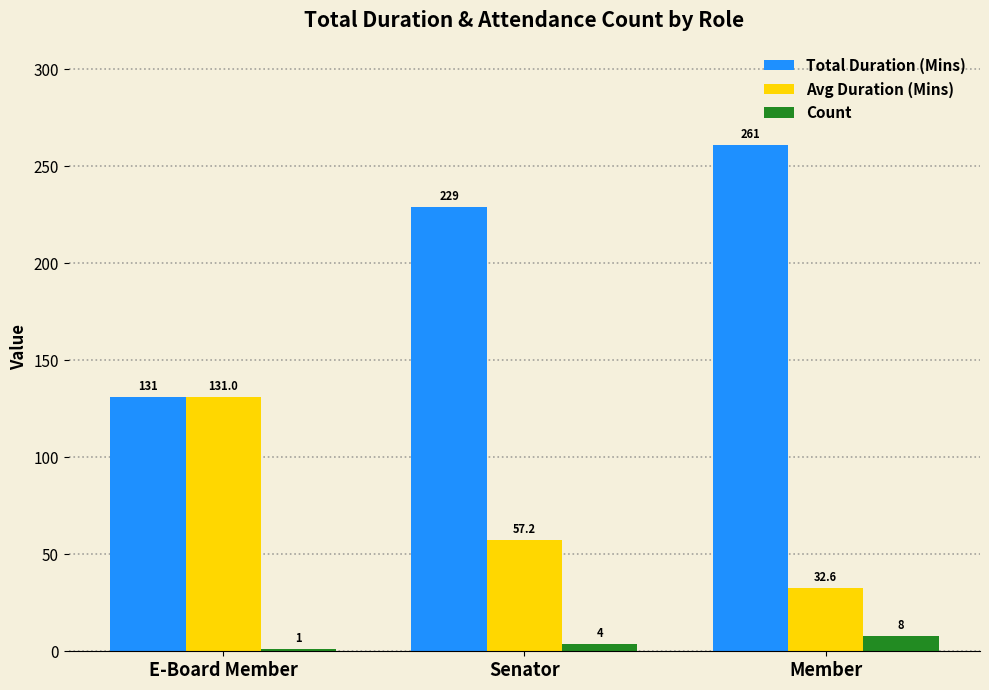

How many Total Duration (Mins) values are between 131 and 261?

3